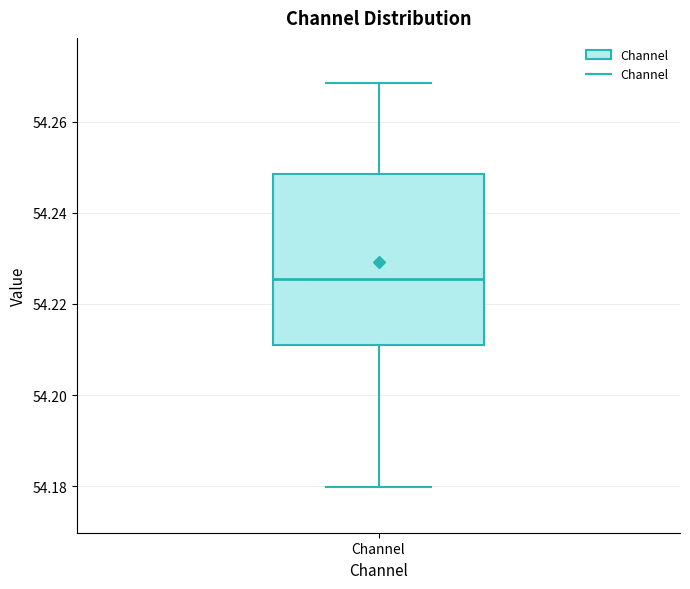

Where is the lower edge of the box for Channel on the y-axis? The values are not printed on the chart, so give them approximately, as read against the axis.

54.210